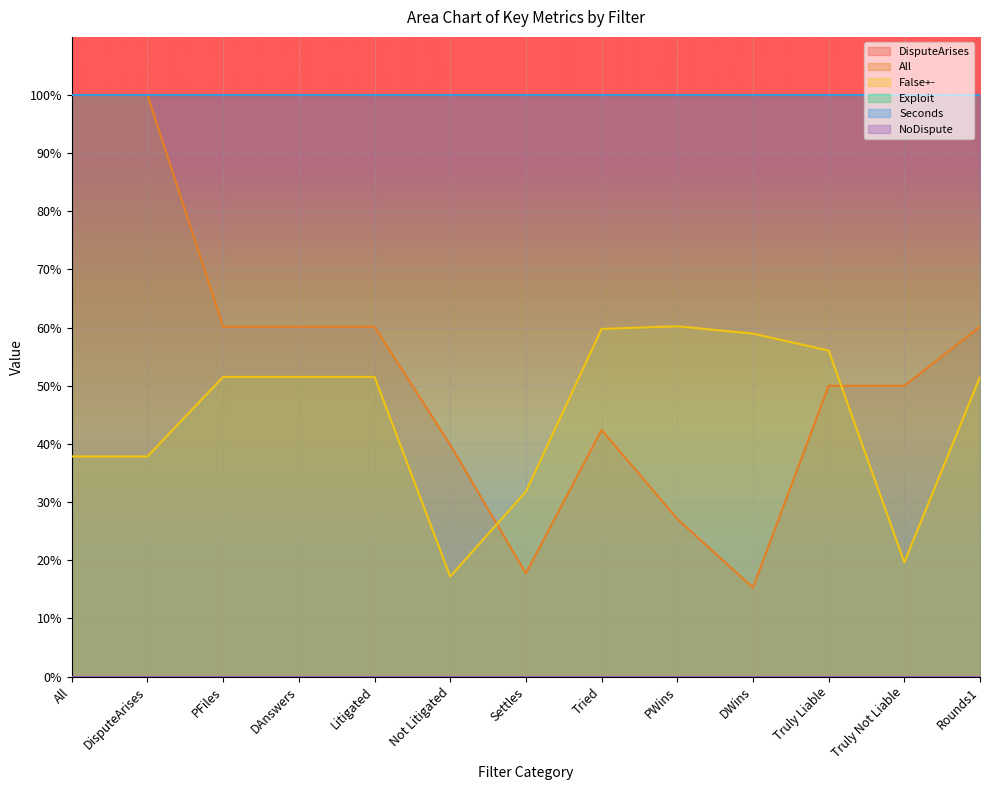

What are all the series names shown in the legend?

DisputeArises, All, False+-, Exploit, Seconds, NoDispute